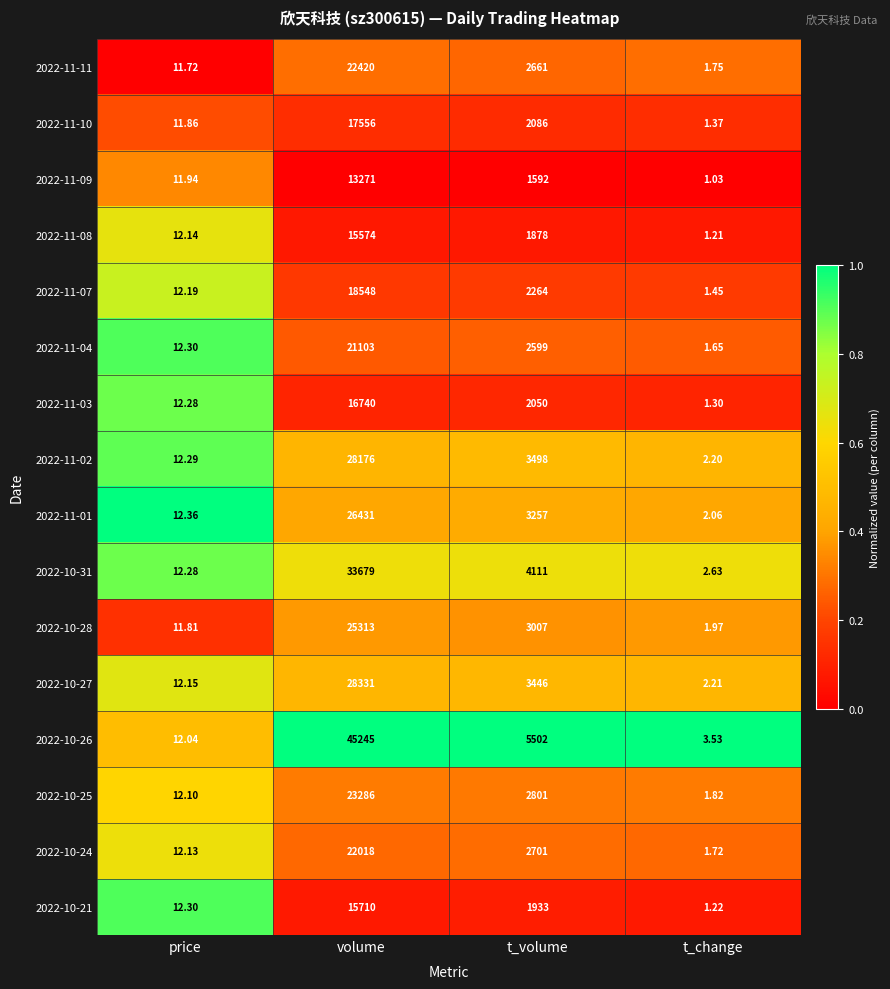

At which category does the chart reach its peak across all series?

volume